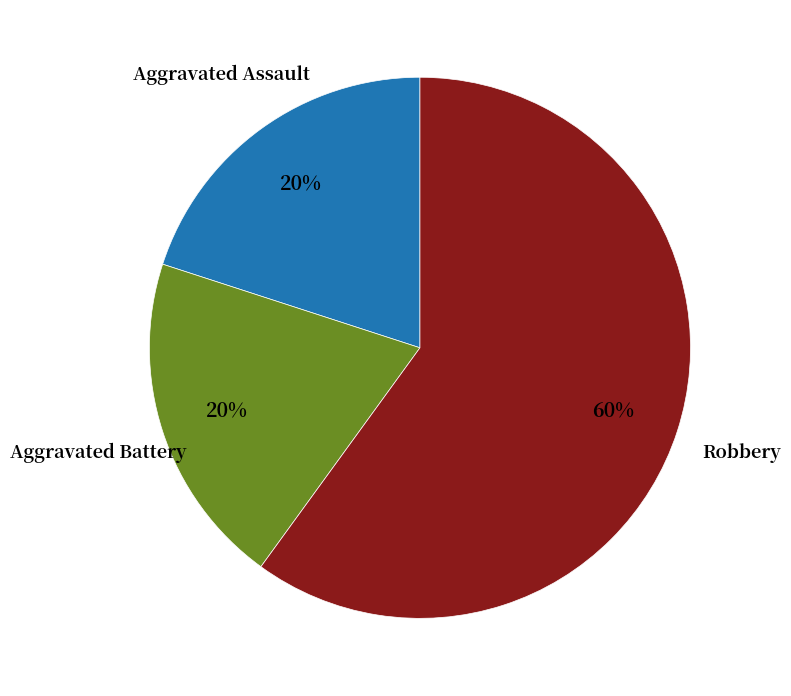

Combined, do Aggravated Assault and Aggravated Battery account for over 50%?

No